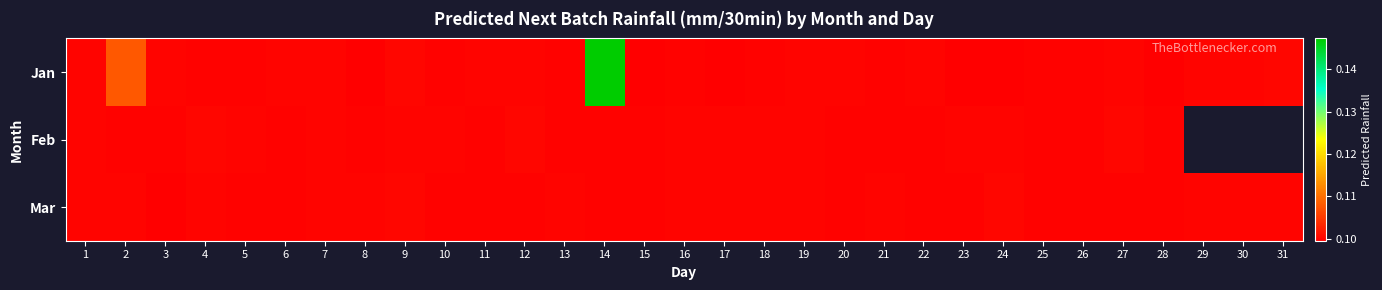

Rank the series by their average value, from lowest to highest.

Jan, Feb, Mar